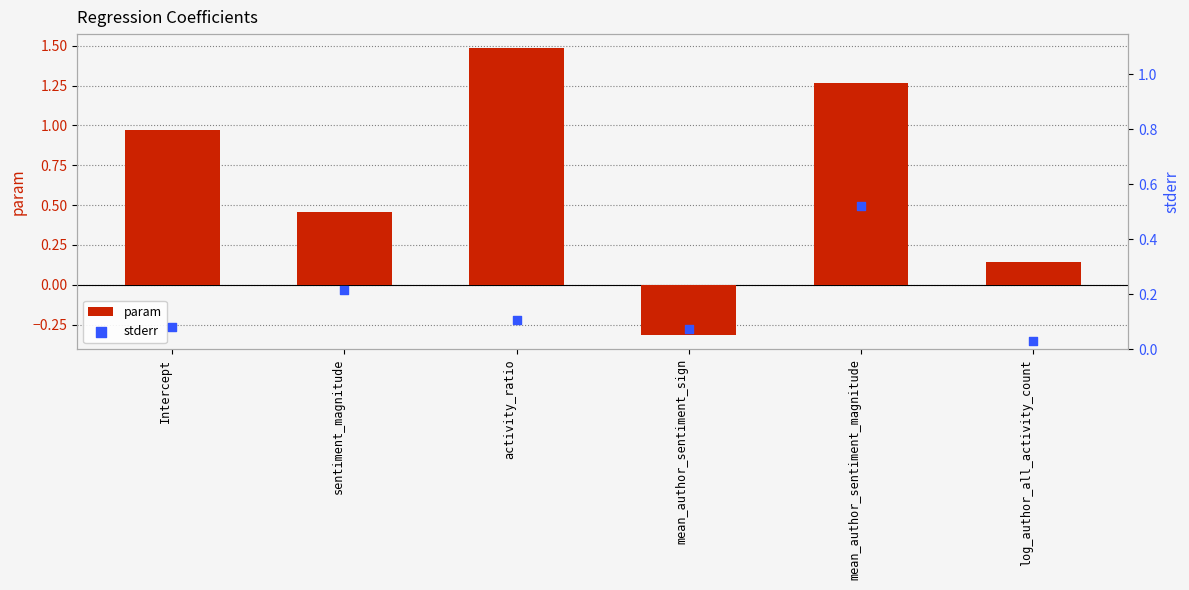

At which category is the sum across all series the highest?

mean_author_sentiment_magnitude